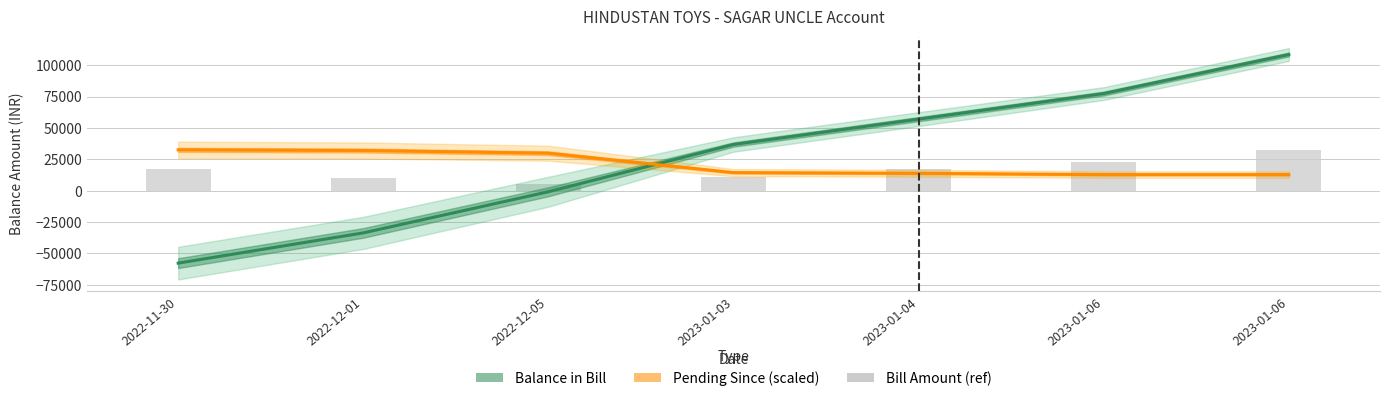

Rank the series by their average value, from highest to lowest.

Balance in Bill, Pending Since (scaled), Bill Amount (ref)